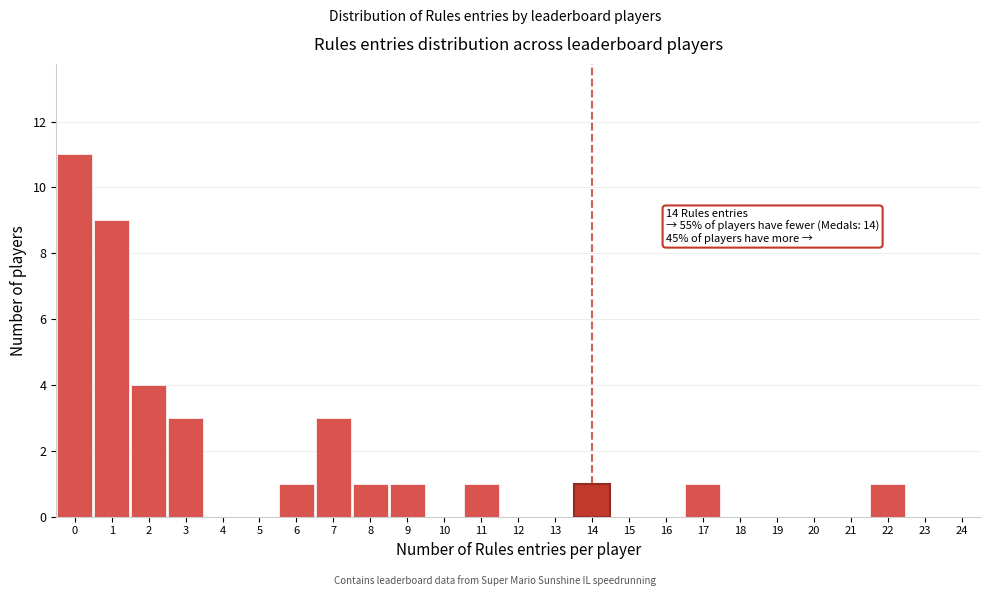

Over which range of the x-axis is the bar tallest?

-0.5 to 0.5